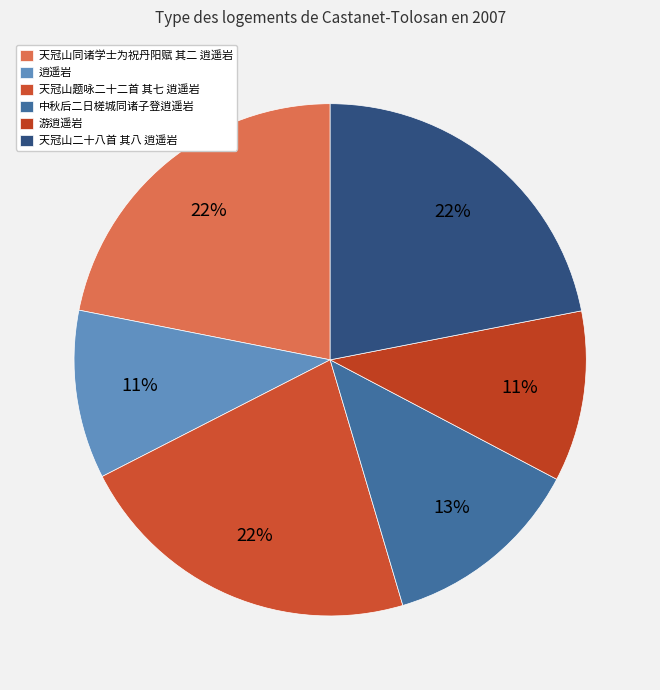

Which category has the biggest portion of the pie?

天冠山题咏二十二首 其七 逍遥岩